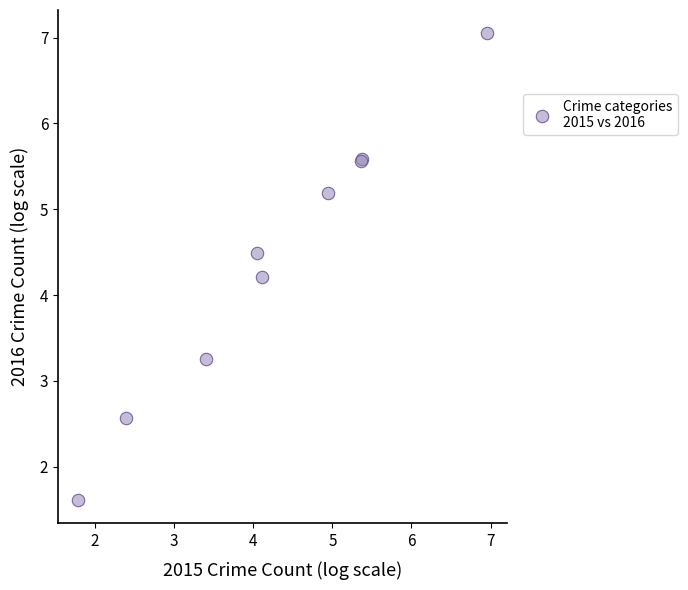

What Y value in the scatter plot is closest to 4?

4.2